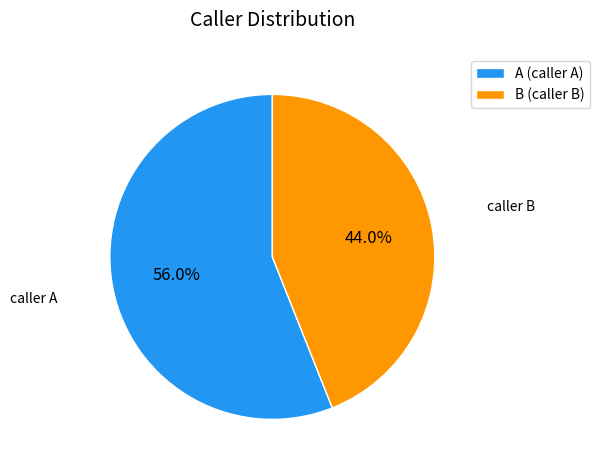

To the nearest percent, what is the average slice percentage?

50%